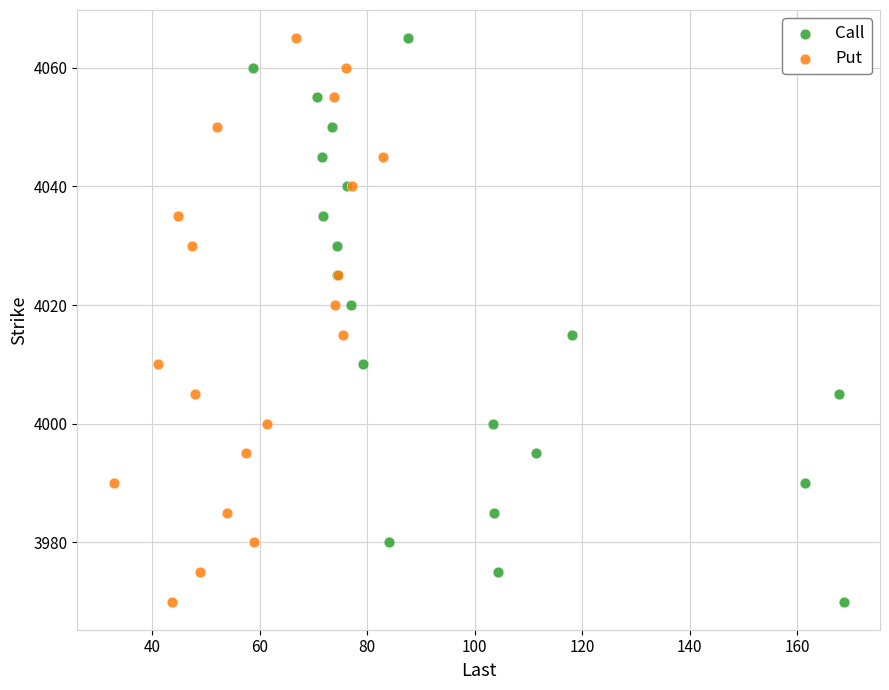

What are all the series names shown in the legend?

Call, Put